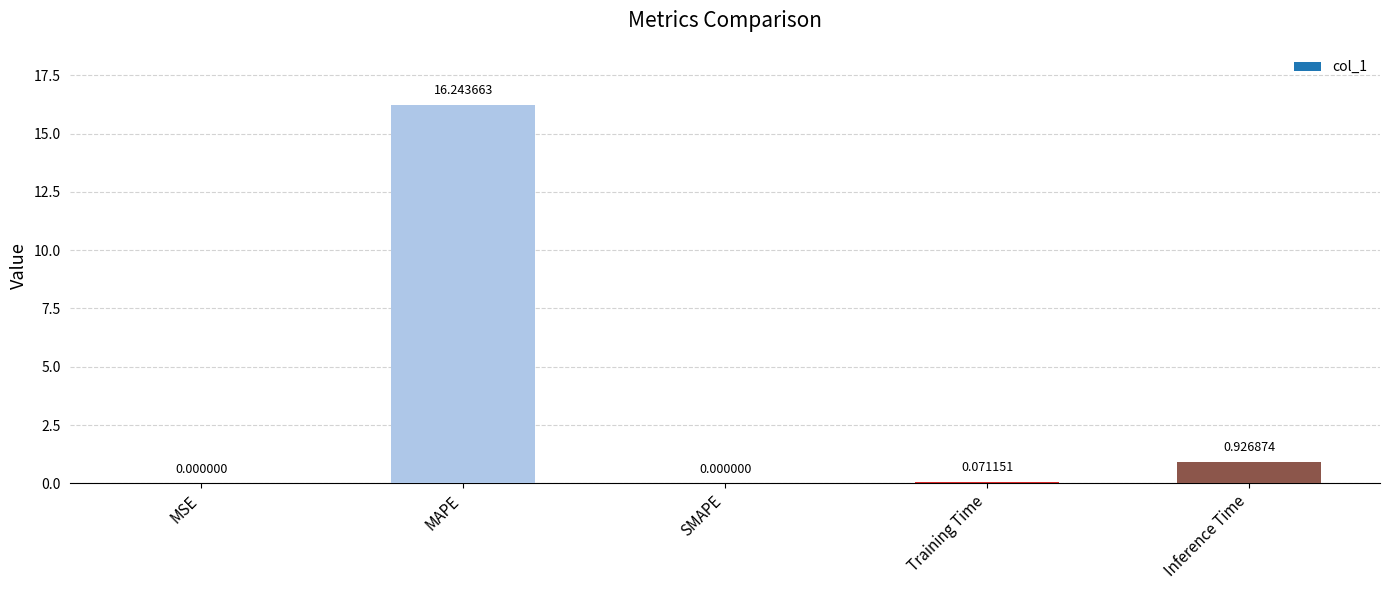

Where is the data nearest to the value 8?

Inference Time